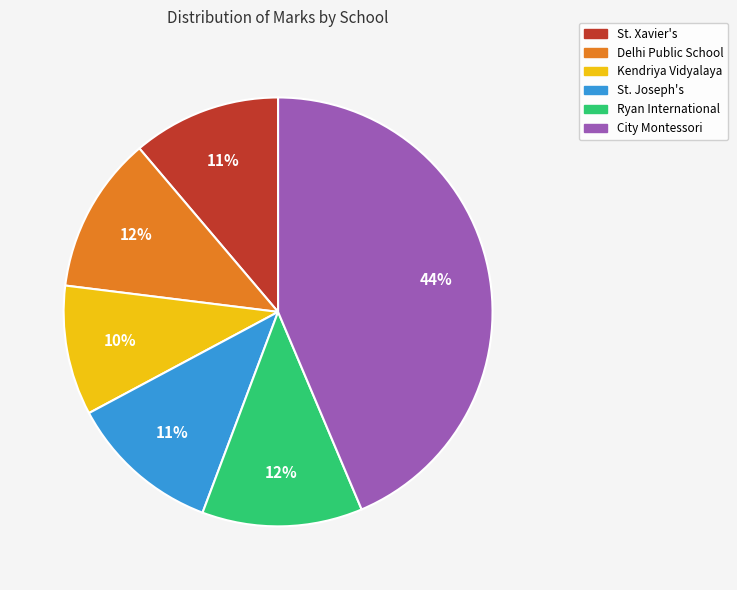

To the nearest percent, what portion does Ryan International represent?

12%